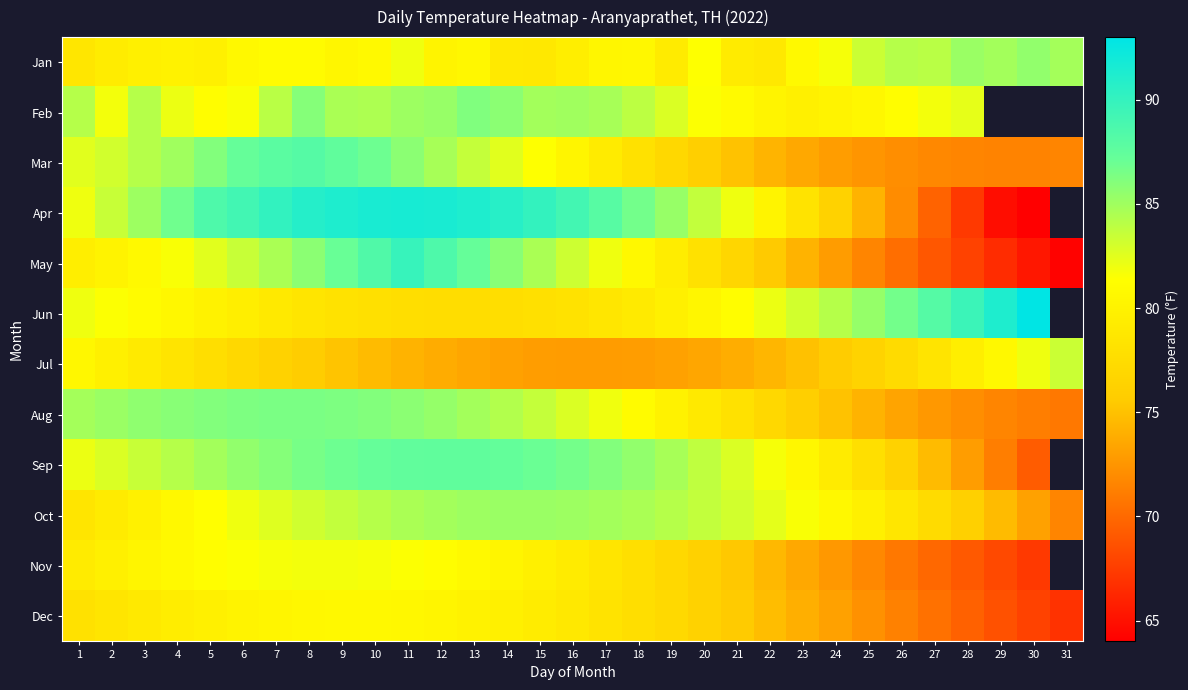

Which label corresponds to the largest value in the chart?

30